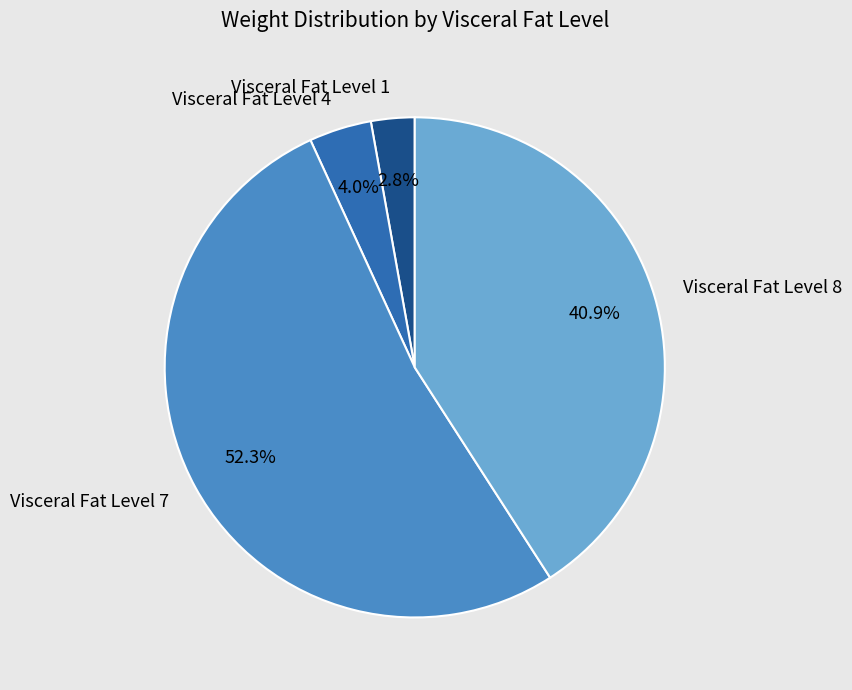

Which slice is the smallest?

Visceral Fat Level 1